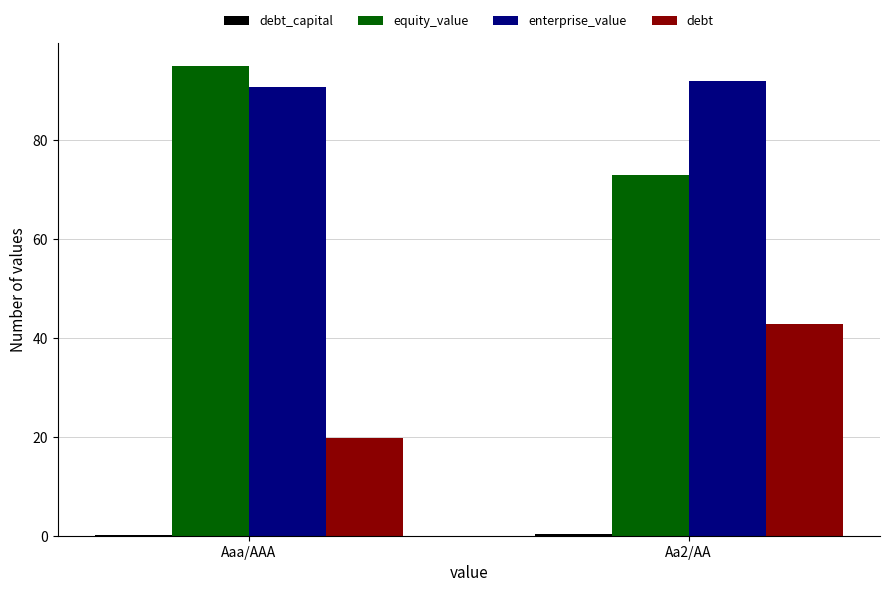

At which label is debt closest to 31?

Aaa/AAA